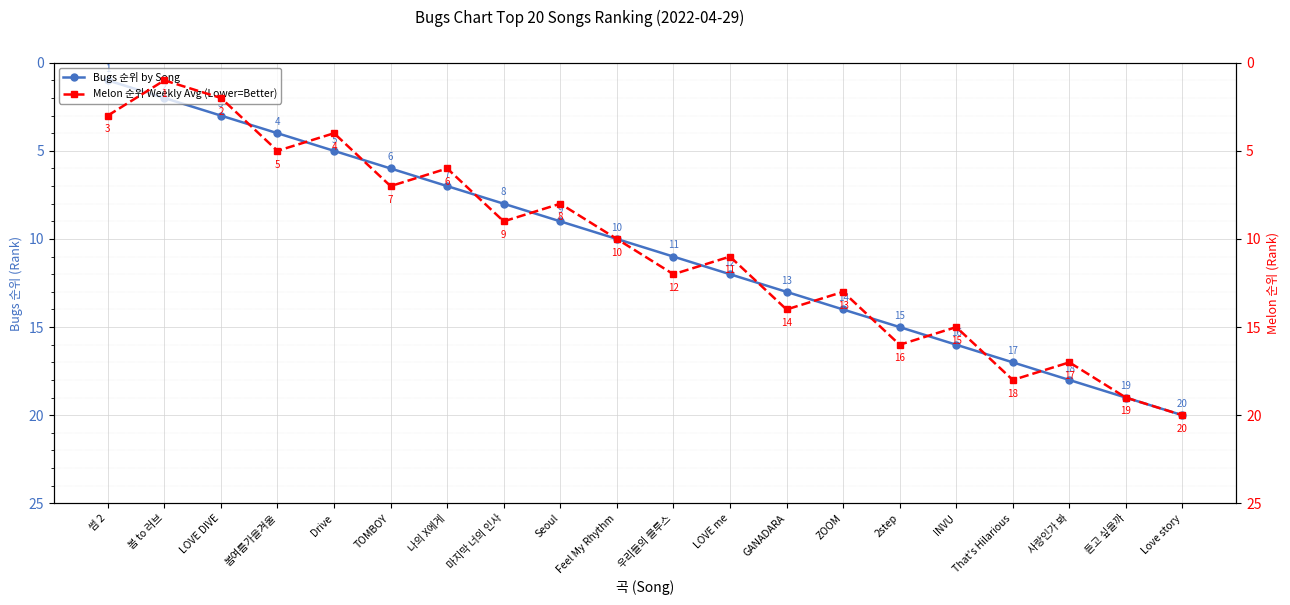

What is the label of the 13th point from the right?

마지막 너의 인사